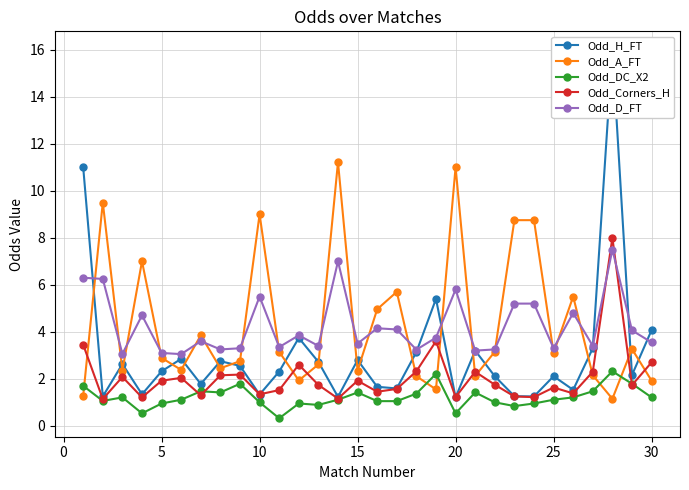

What is the difference between the second highest and second lowest values in the Odd_D_FT series?

3.9